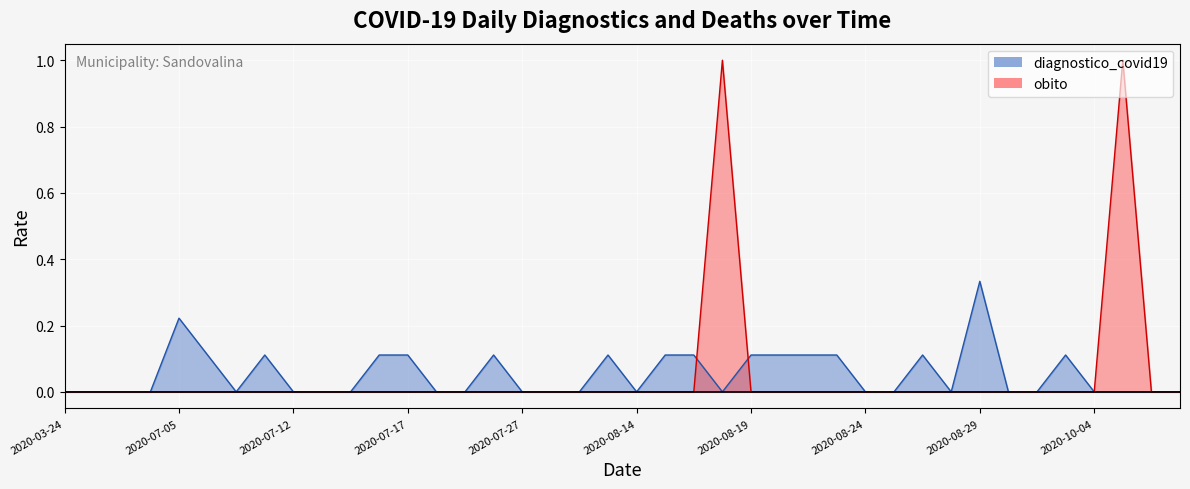

How many interior local peaks does the diagnostico_covid19 series have?

7